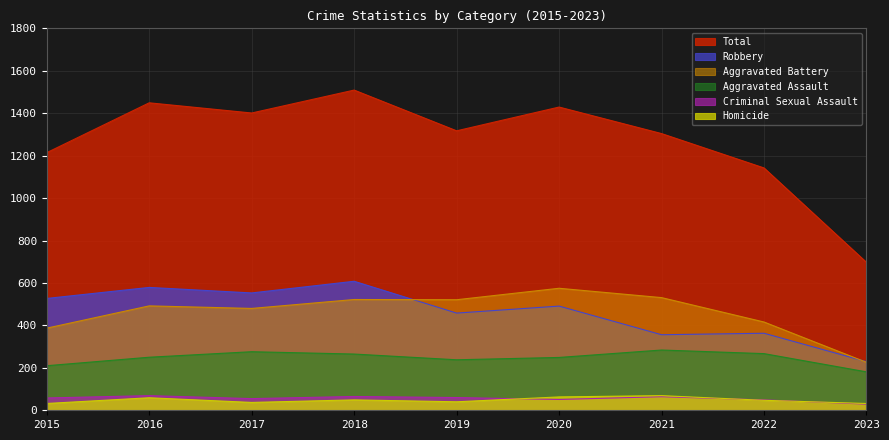

Rank the categories by Robbery value from highest to lowest.

2018, 2016, 2017, 2015, 2020, 2019, 2022, 2021, 2023